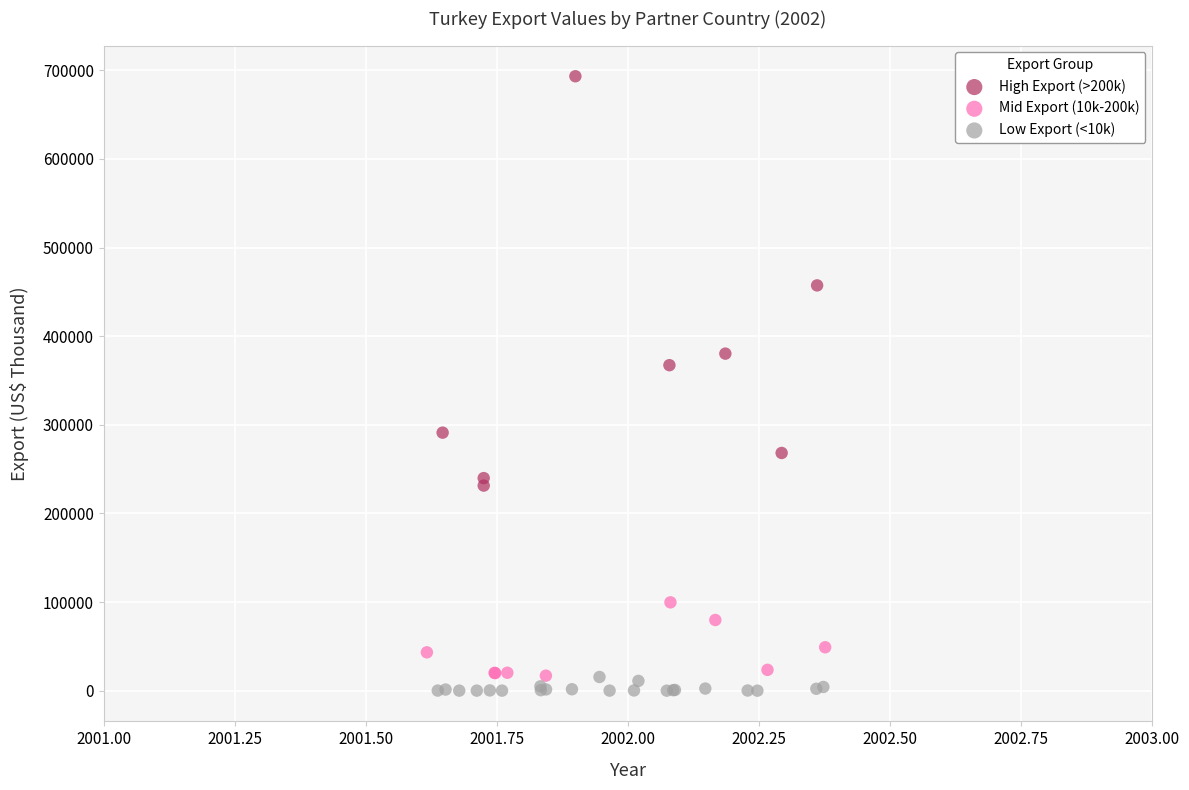

Which series has the widest spread of Y values?

High Export (>200k)